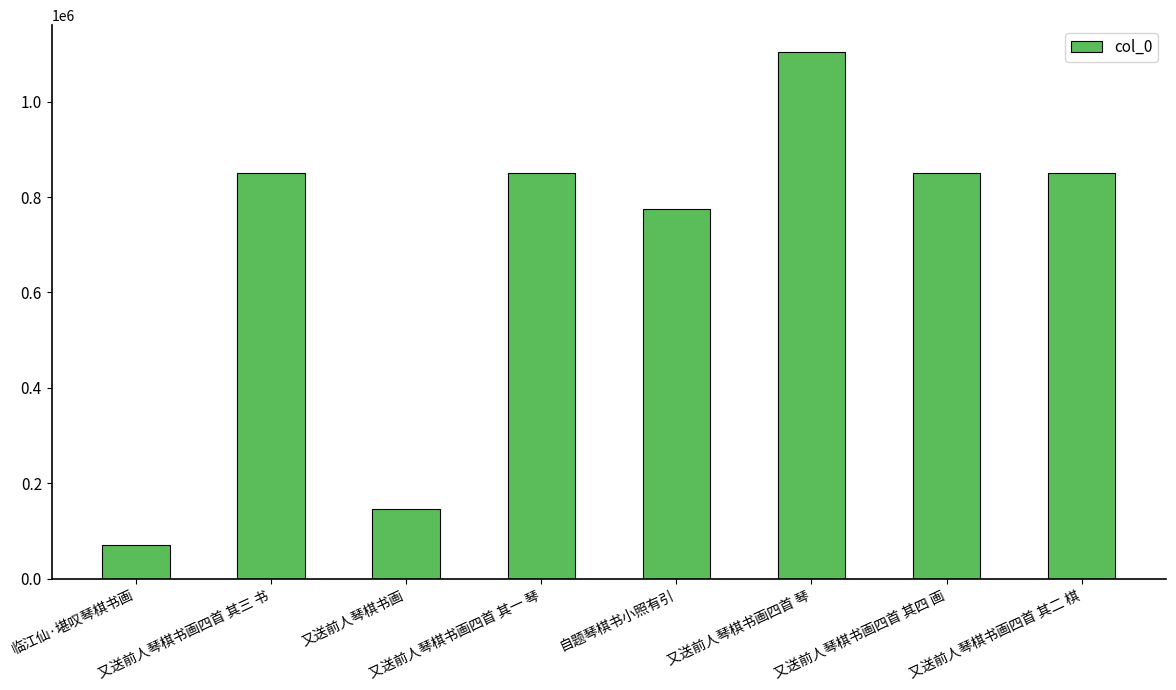

What is the difference between the maximum and second lowest values?

958888